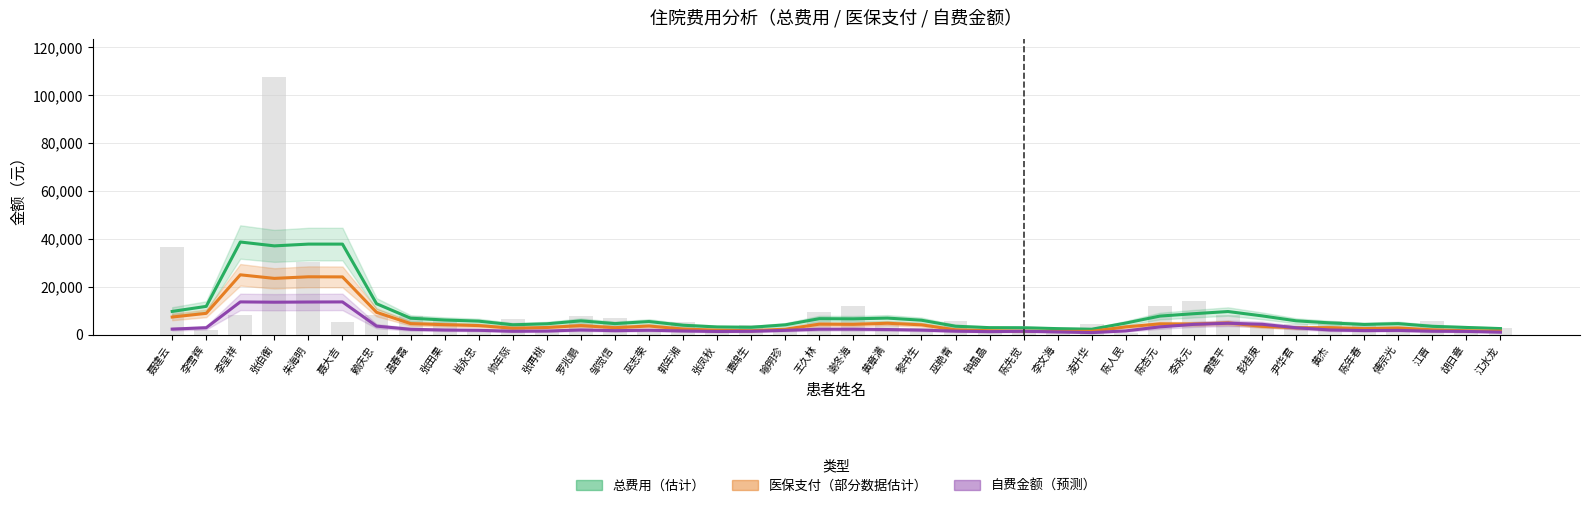

What is the value of the 自费金额（平滑估计） bar at the 23rd from the left?

1926.1